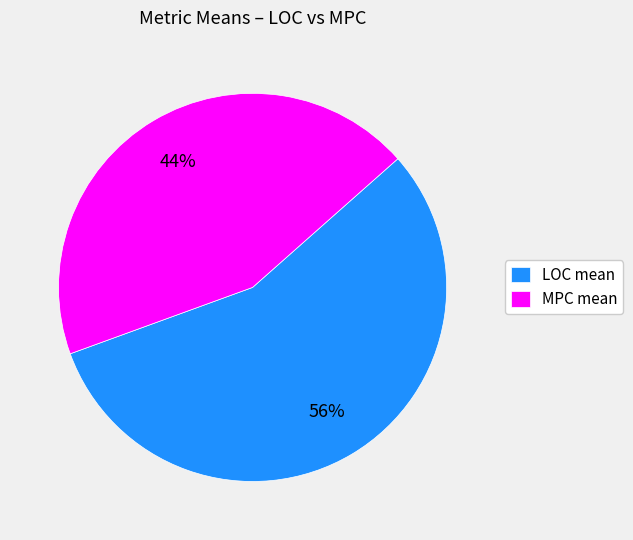

Combined, do MPC mean and LOC mean account for over 50%?

Yes